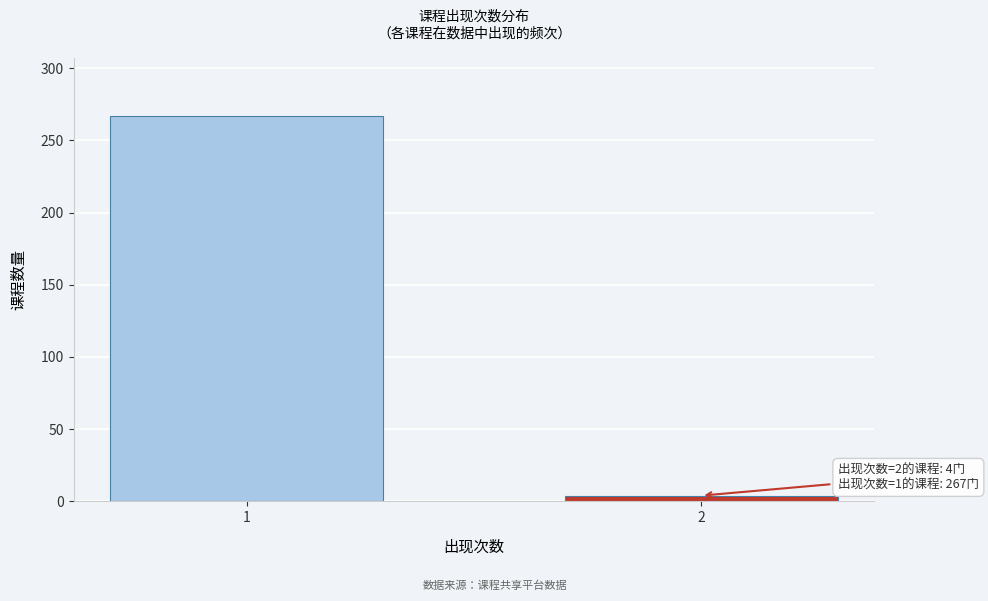

Reading right to left, transcribe all the data shown in this chart.

2=4	1=267